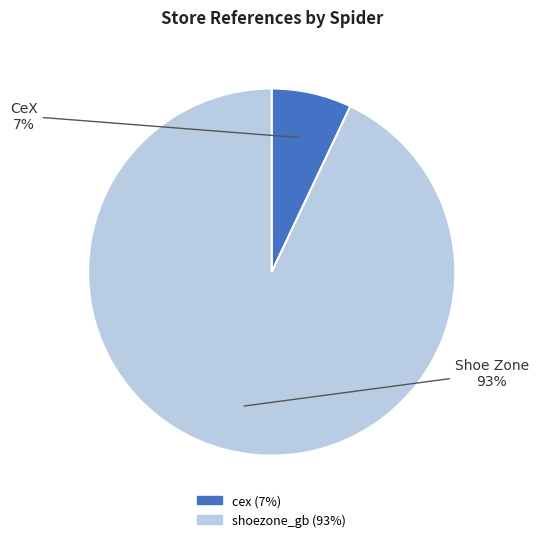

Which slice represents more than half of the pie?

shoezone_gb